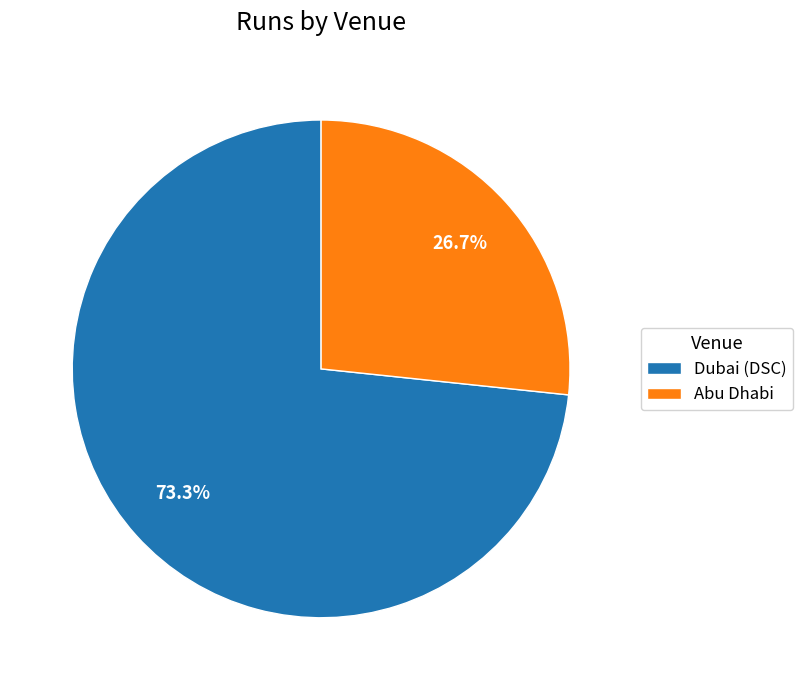

Approximately how many times larger is the value at Abu Dhabi compared to Dubai (DSC)?

0.4